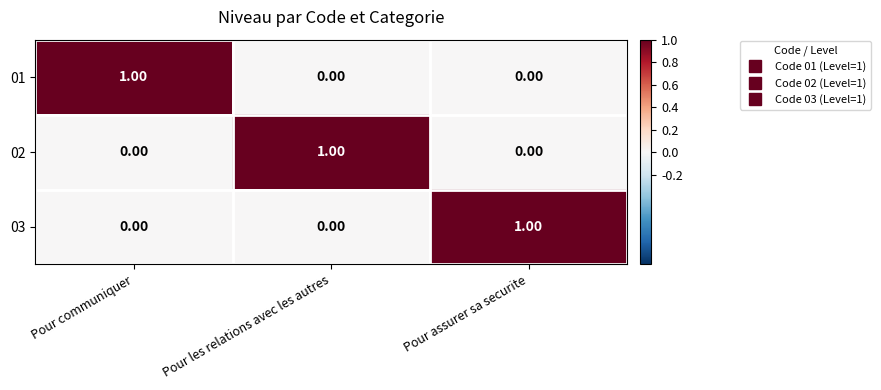

At which label does 01 reach its peak?

Pour communiquer